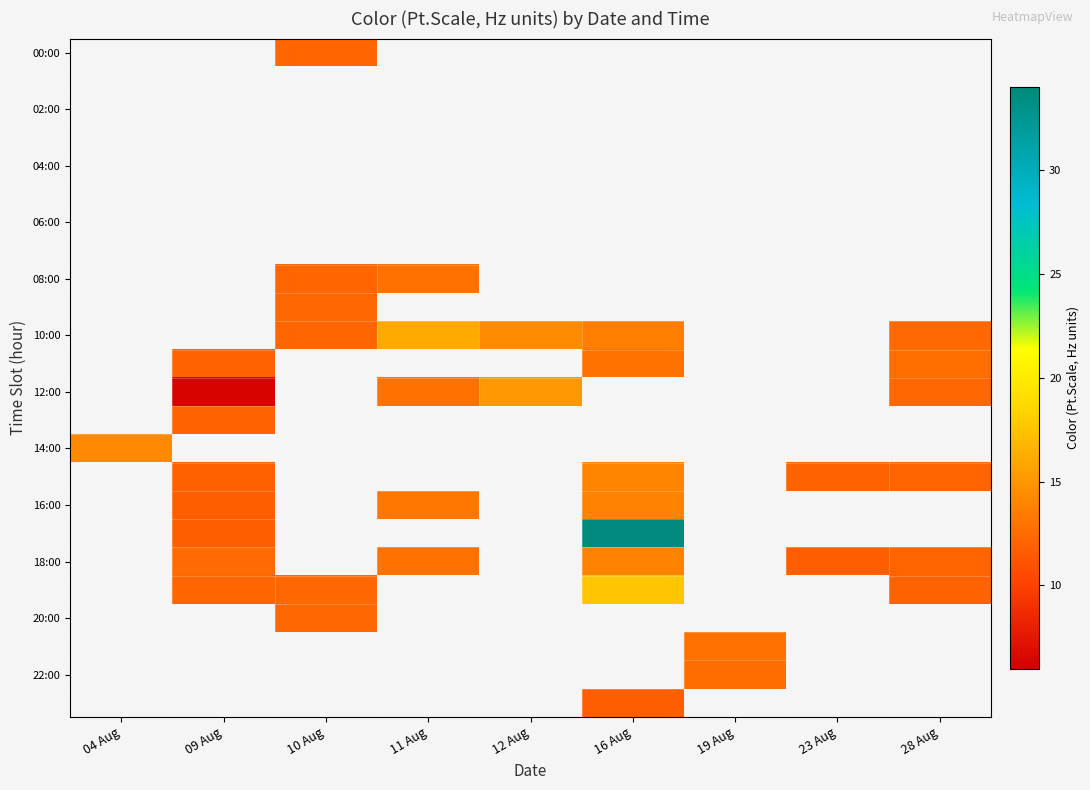

What is the maximum value shown in the chart?

33.8